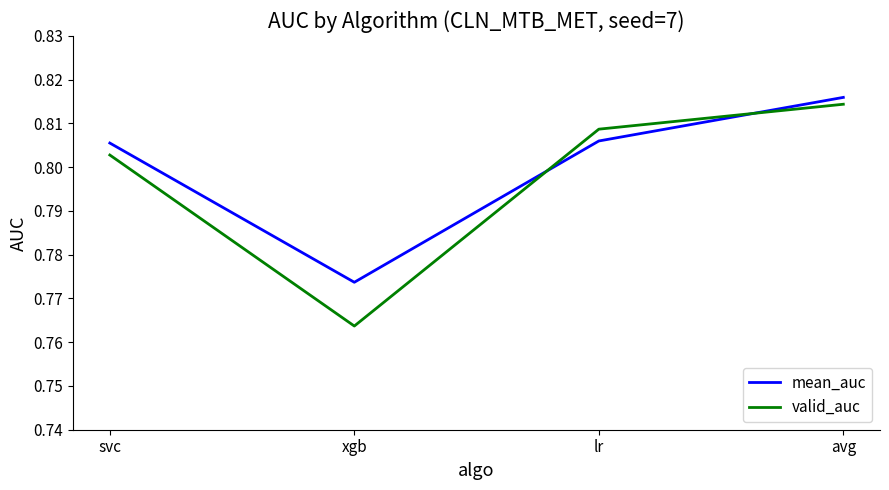

Where do valid_auc and mean_auc first cross each other?

xgb and lr